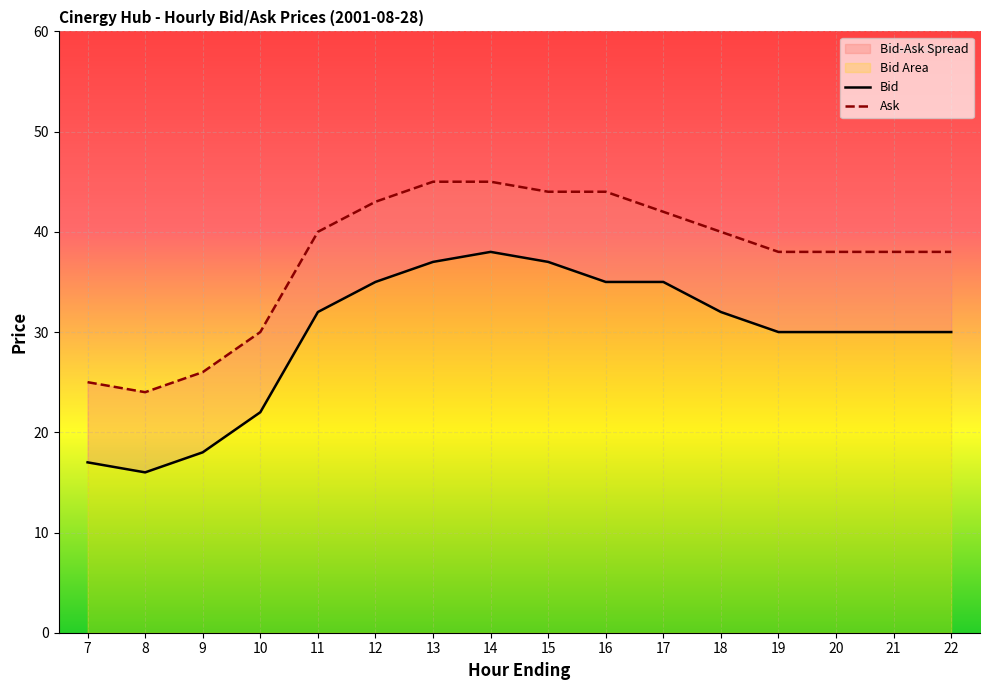

At which label does Bid first exceed 32?

12